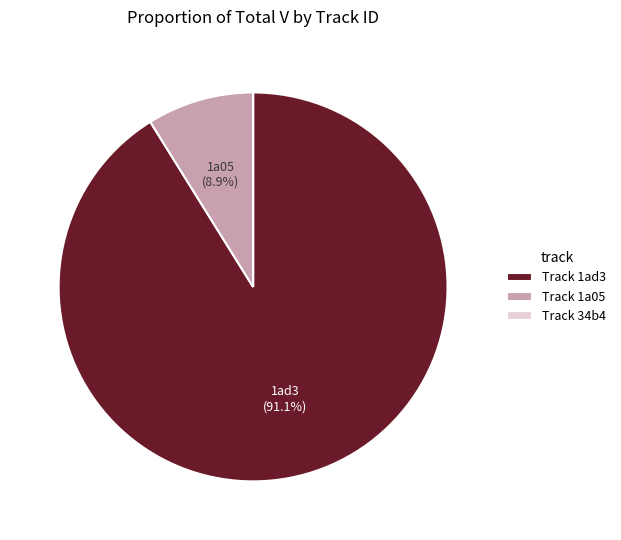

Do Track 1ad3 and Track 1a05 together represent more than half of the pie?

Yes